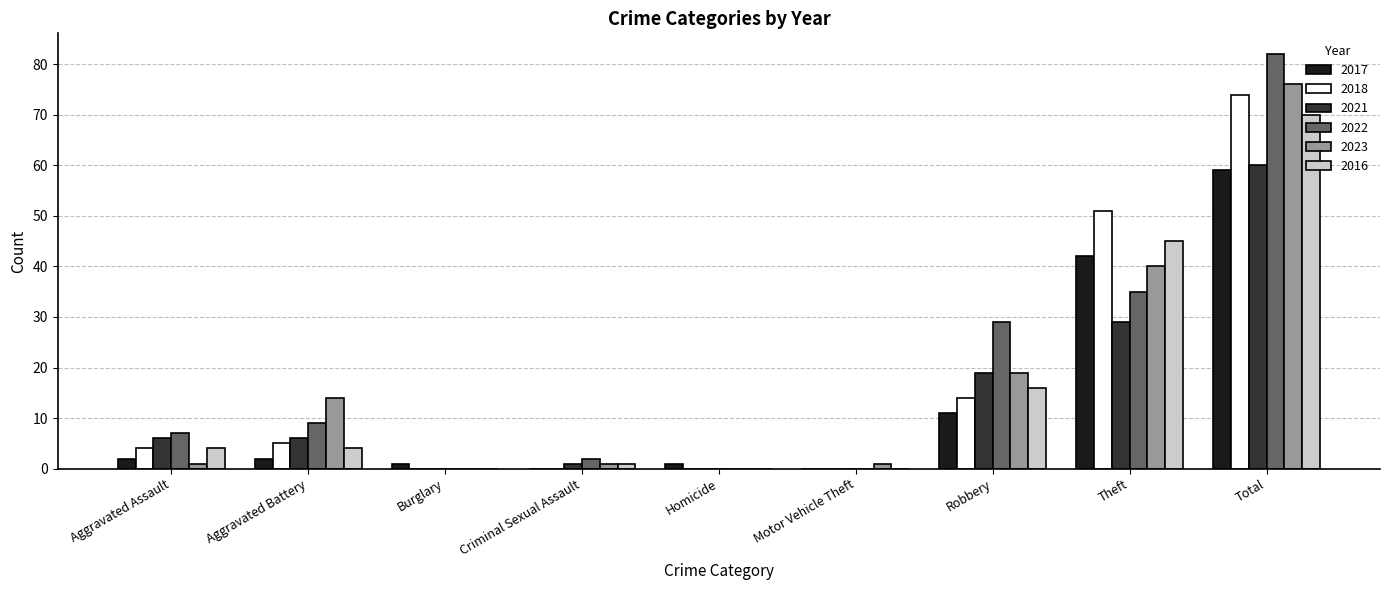

How many groups of bars are there?

9